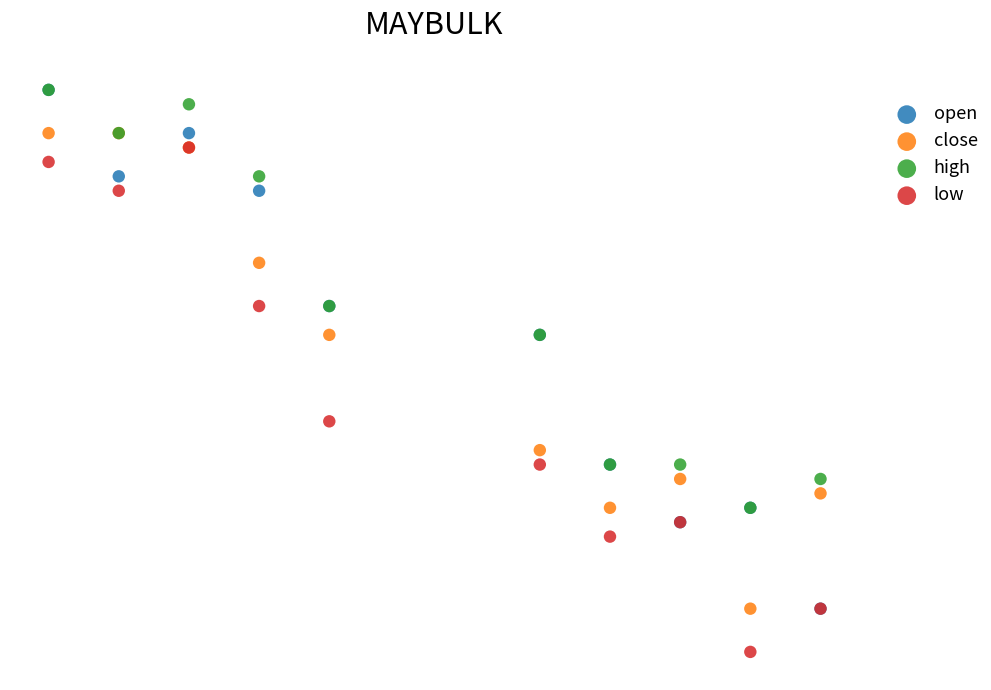

Which series contains the lowest Y value?

low